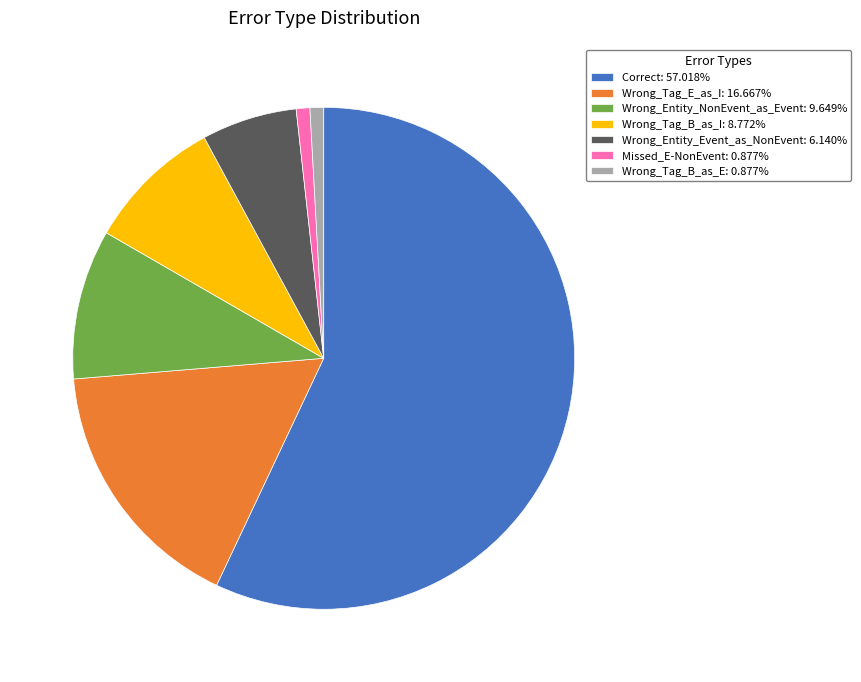

Which has a higher value, Wrong_Tag_B_as_I or Correct?

Correct